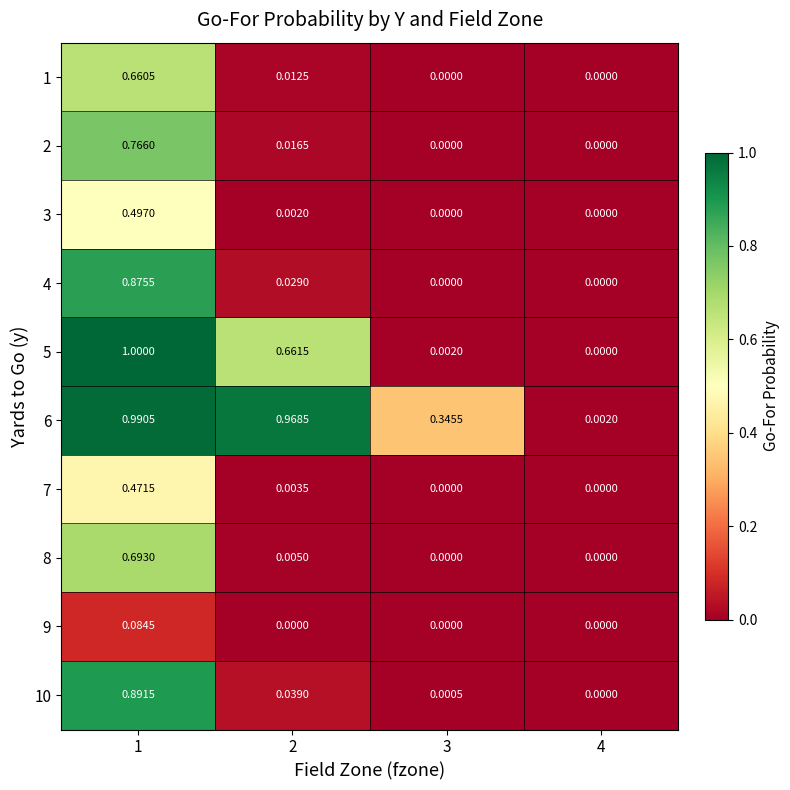

Is the value of 6 at 4 greater than the value of 8 at 4?

Yes